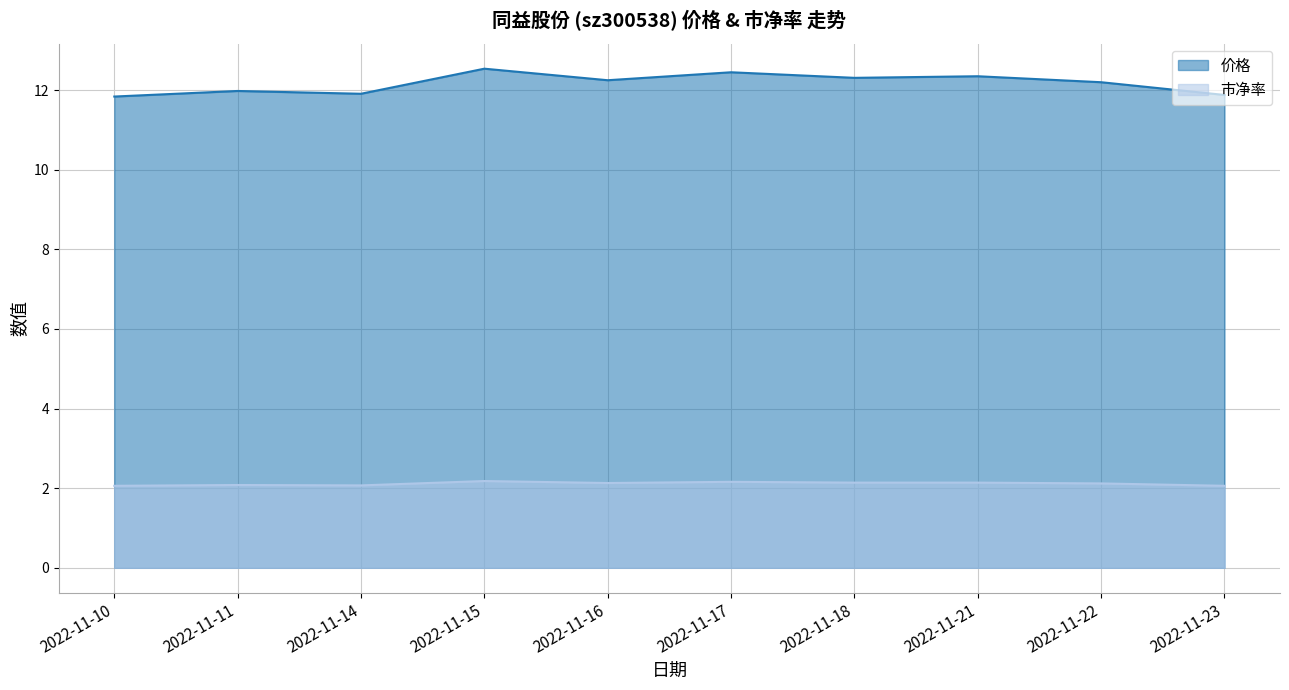

What is the average value of the 价格 series?

12.2